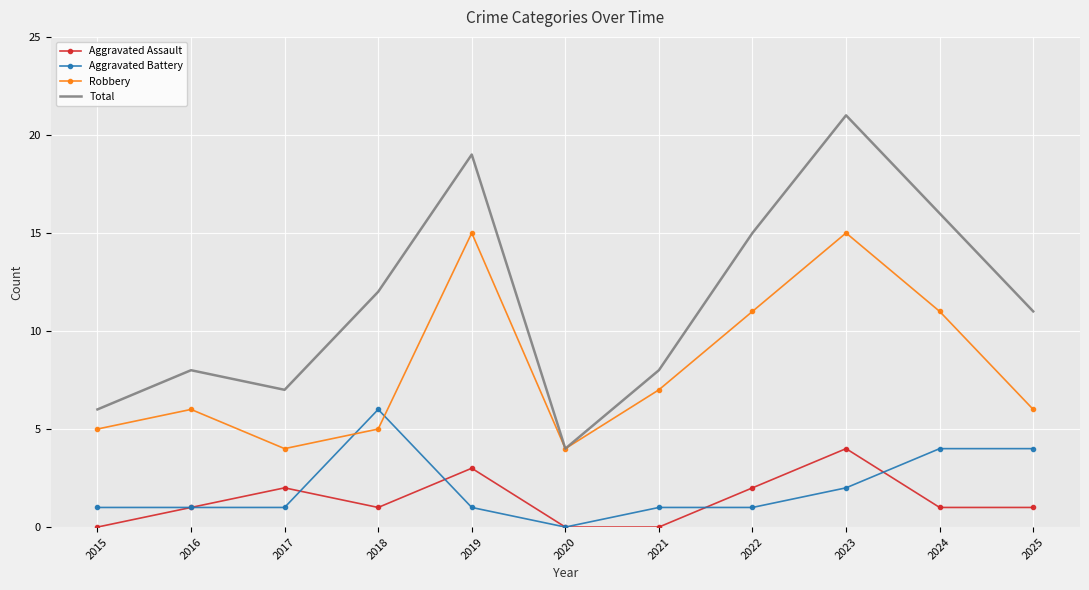

Rank the series at 2021 from lowest to highest value.

Aggravated Assault, Aggravated Battery, Robbery, Total